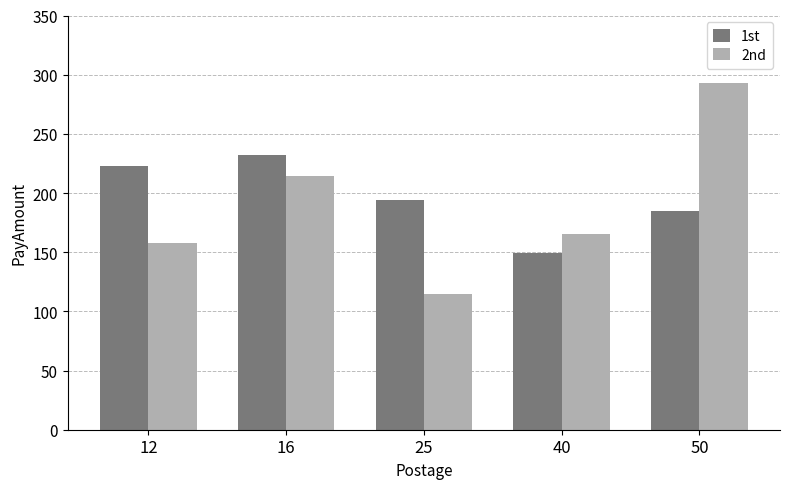

What are all the series names shown in the legend?

1st, 2nd